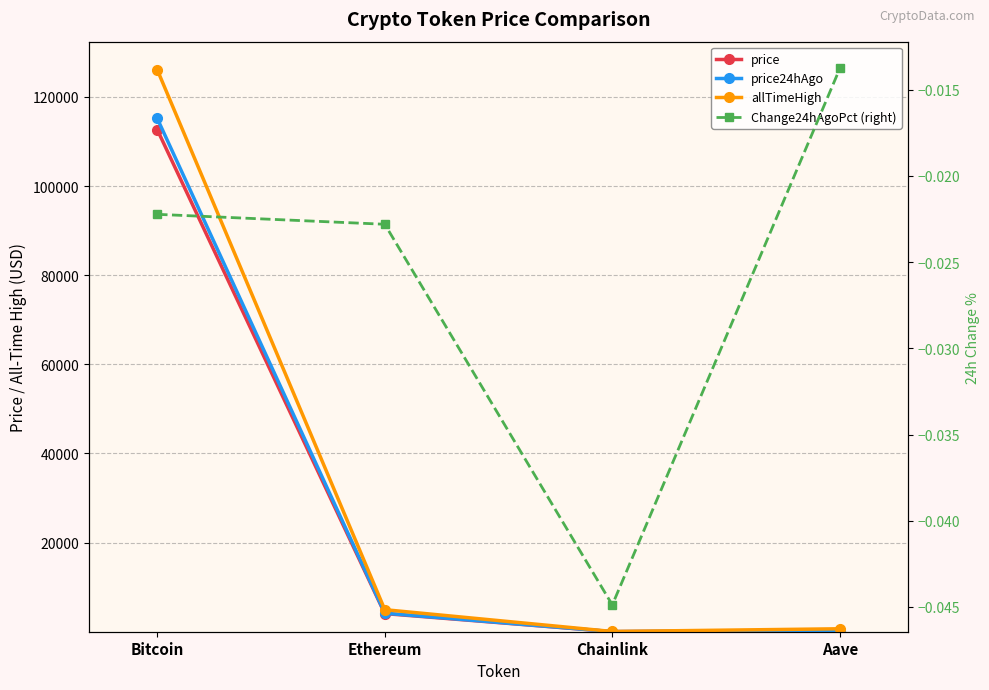

At which label does allTimeHigh reach its peak?

Bitcoin